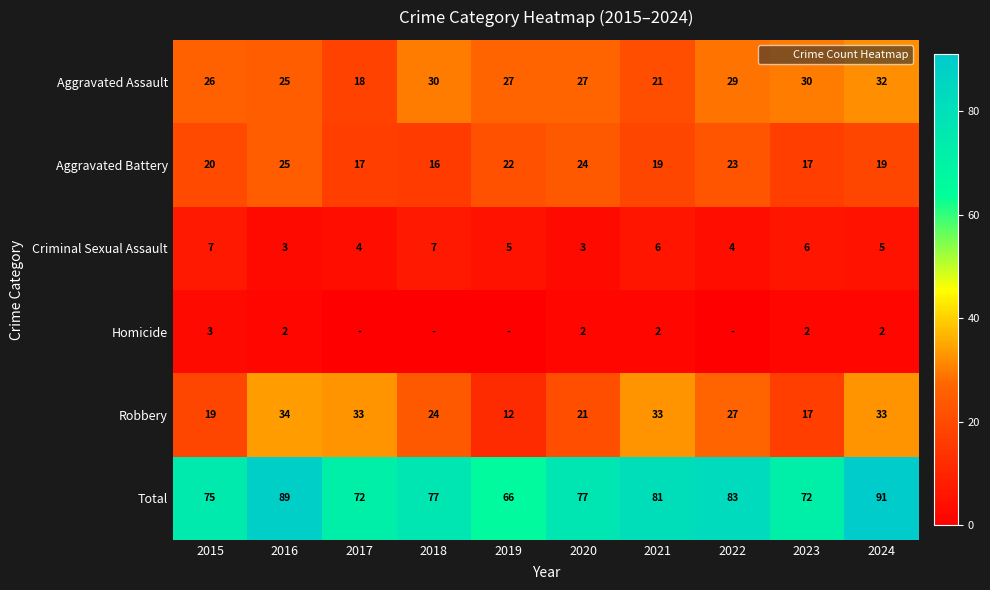

What is the difference between the second highest and second lowest values in the Aggravated Assault series?

9